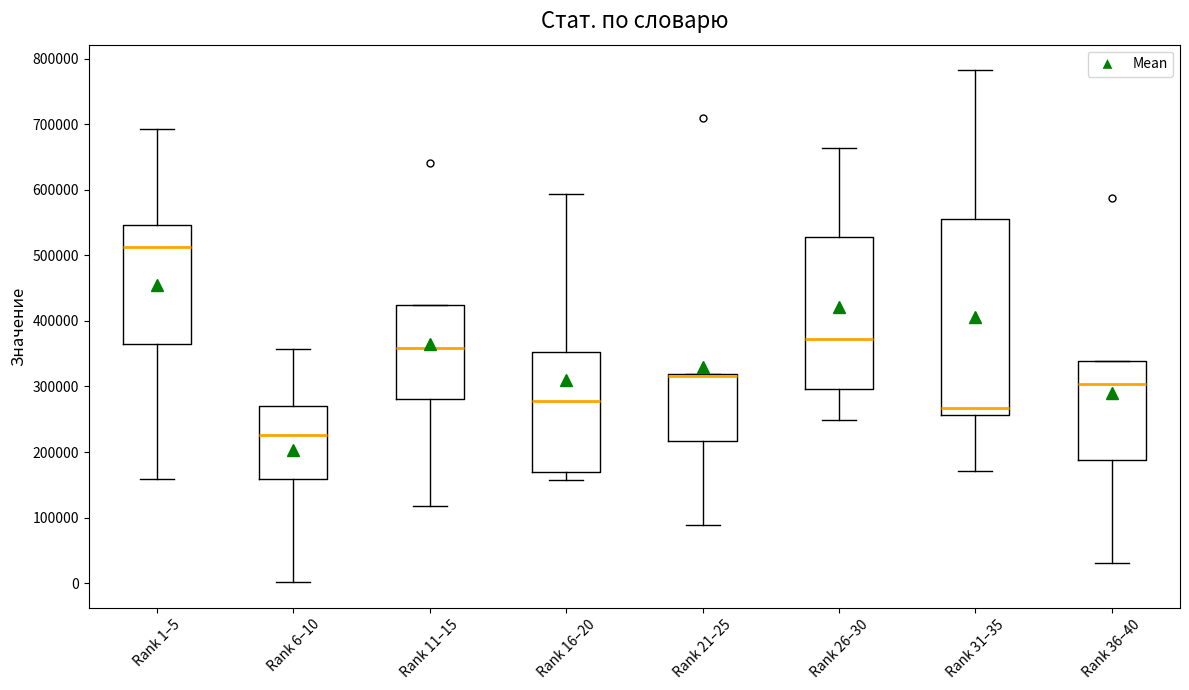

Reading left to right, read every box against the y-axis: the position of its median line, the range the box covers, and the ends of its whiskers. The values are not printed on the chart, so give them approximately, as read against the axis.

Rank 1–5: median 510000, box 370000 to 550000, whiskers 160000 to 690000
Rank 6–10: median 230000, box 160000 to 270000, whiskers 0 to 360000
Rank 11–15: median 360000, box 280000 to 420000, whiskers 120000 to 420000
Rank 16–20: median 280000, box 170000 to 350000, whiskers 160000 to 590000
Rank 21–25: median 320000 (drawn on the box's upper edge), box 220000 to 320000, whiskers 90000 to 320000
Rank 26–30: median 370000, box 300000 to 530000, whiskers 250000 to 660000
Rank 31–35: median 270000, box 260000 to 560000, whiskers 170000 to 780000
Rank 36–40: median 300000, box 190000 to 340000, whiskers 30000 to 340000